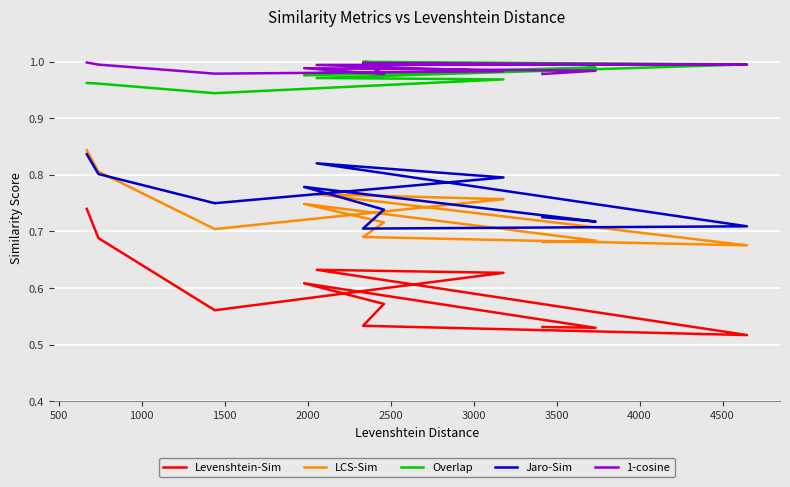

What is the difference between the maximum and minimum values in the Overlap series?

0.1